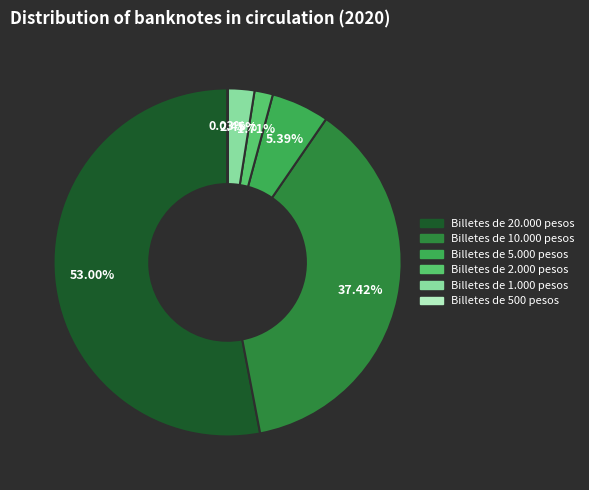

Between Billetes de 5.000 pesos and Billetes de 1.000 pesos, which is larger?

Billetes de 5.000 pesos